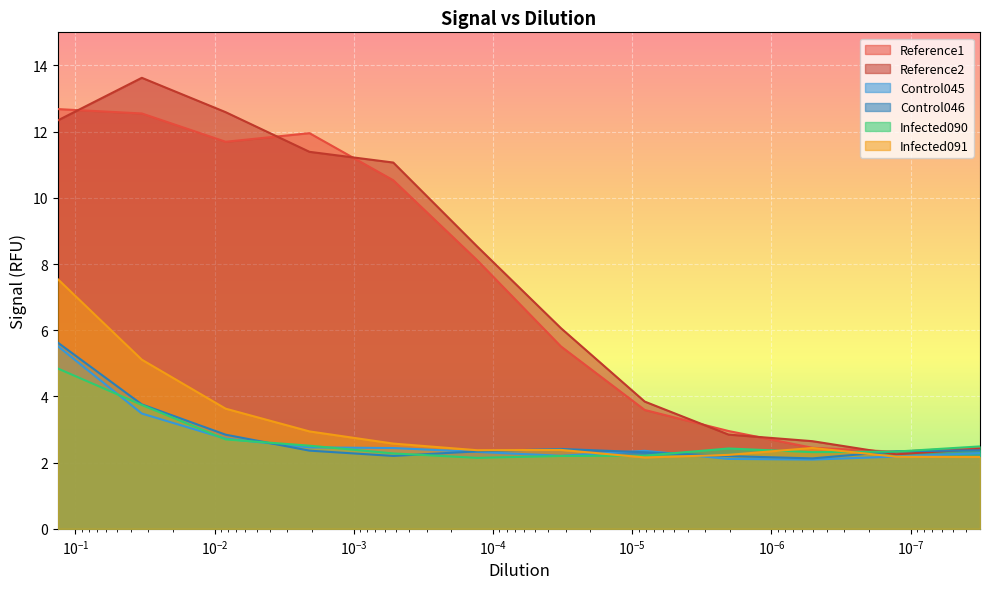

Reading left to right, what are all the values shown in this chart?

Reference1: 0.133342488177143=12.7	0.0333356220442858=12.5	0.00833390551107145=11.7	0.00208347637776786=12.0	0.000520869094441965=10.5	0.000130217273610491=8.1	3.25543184026228e-05=5.5	8.13857960065571e-06=3.6	2.03464490016393e-06=3.0	5.08661225040982e-07=2.4	1.27165306260245e-07=2.3	3.17913265650614e-08=2.5
Reference2: 0.133342488177143=12.3	0.0333356220442858=13.6	0.00833390551107145=12.6	0.00208347637776786=11.4	0.000520869094441965=11.1	0.000130217273610491=8.5	3.25543184026228e-05=6.1	8.13857960065571e-06=3.8	2.03464490016393e-06=2.8	5.08661225040982e-07=2.6	1.27165306260245e-07=2.3	3.17913265650614e-08=2.4
Control045: 0.133342488177143=5.5	0.0333356220442858=3.5	0.00833390551107145=2.7	0.00208347637776786=2.5	0.000520869094441965=2.4	0.000130217273610491=2.3	3.25543184026228e-05=2.2	8.13857960065571e-06=2.4	2.03464490016393e-06=2.1	5.08661225040982e-07=2.1	1.27165306260245e-07=2.2	3.17913265650614e-08=2.3
Control046: 0.133342488177143=5.6	0.0333356220442858=3.8	0.00833390551107145=2.8	0.00208347637776786=2.4	0.000520869094441965=2.2	0.000130217273610491=2.3	3.25543184026228e-05=2.4	8.13857960065571e-06=2.3	2.03464490016393e-06=2.2	5.08661225040982e-07=2.1	1.27165306260245e-07=2.3	3.17913265650614e-08=2.4
Infected090: 0.133342488177143=4.8	0.0333356220442858=3.7	0.00833390551107145=2.7	0.00208347637776786=2.5	0.000520869094441965=2.3	0.000130217273610491=2.1	3.25543184026228e-05=2.2	8.13857960065571e-06=2.2	2.03464490016393e-06=2.4	5.08661225040982e-07=2.3	1.27165306260245e-07=2.3	3.17913265650614e-08=2.5
Infected091: 0.133342488177143=7.5	0.0333356220442858=5.1	0.00833390551107145=3.6	0.00208347637776786=2.9	0.000520869094441965=2.6	0.000130217273610491=2.4	3.25543184026228e-05=2.4	8.13857960065571e-06=2.2	2.03464490016393e-06=2.2	5.08661225040982e-07=2.4	1.27165306260245e-07=2.2	3.17913265650614e-08=2.2